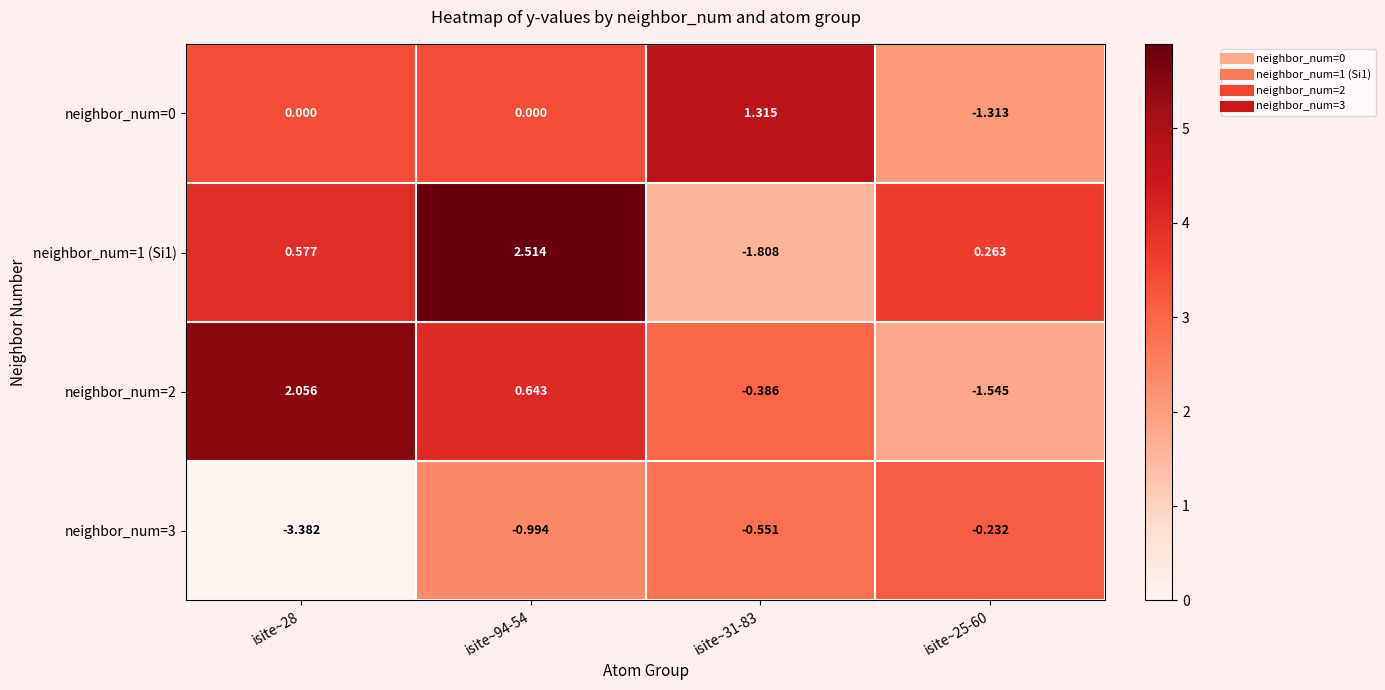

Is the value of neighbor_num=2 at isite~28 greater than the value of neighbor_num=3 at isite~31-83?

Yes